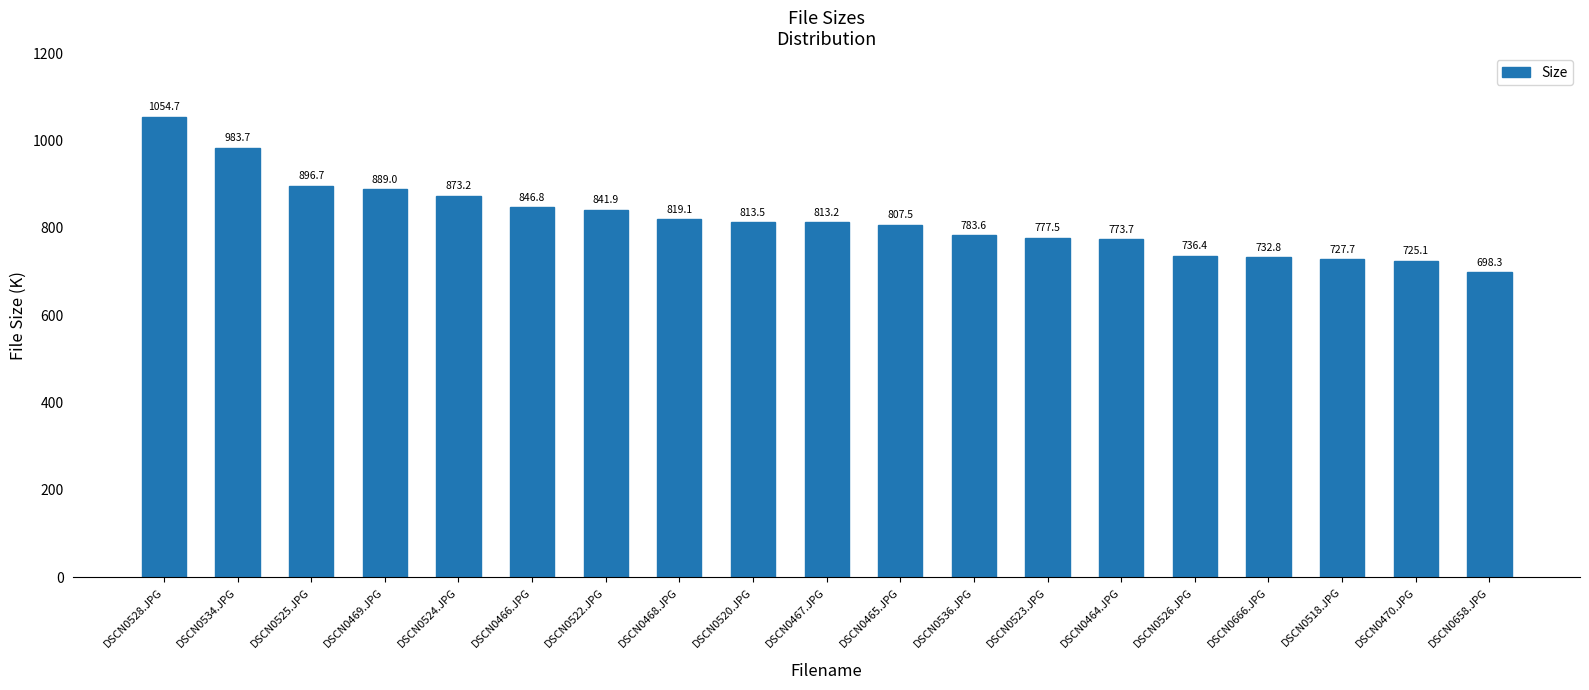

What is the minimum value shown in the chart?

698.3